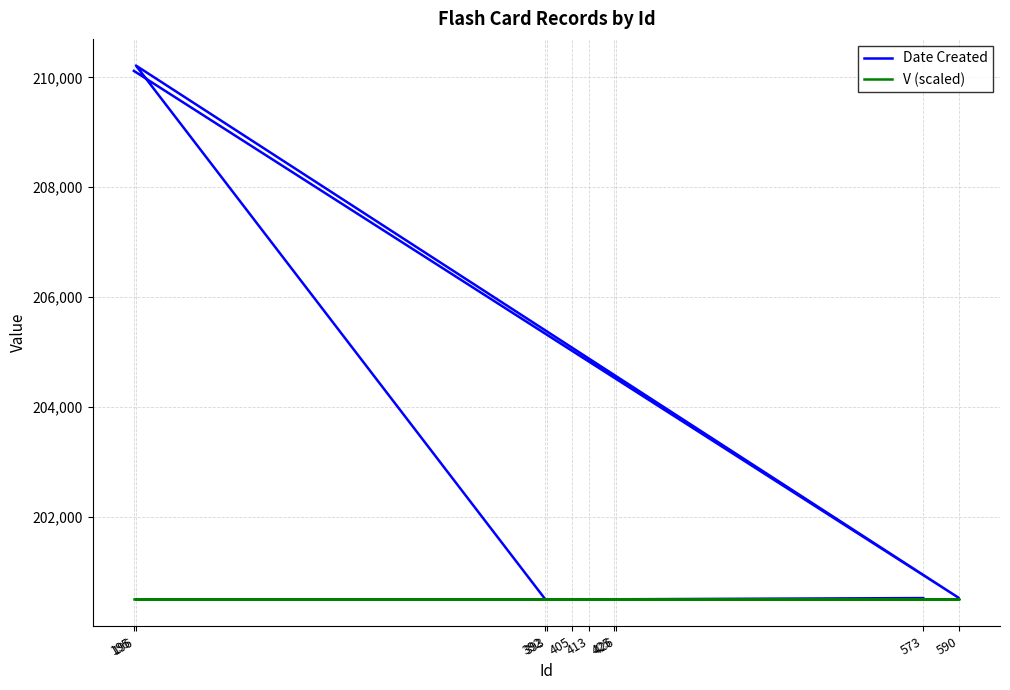

Between 196 and 573, which series saw the biggest shift?

Date Created